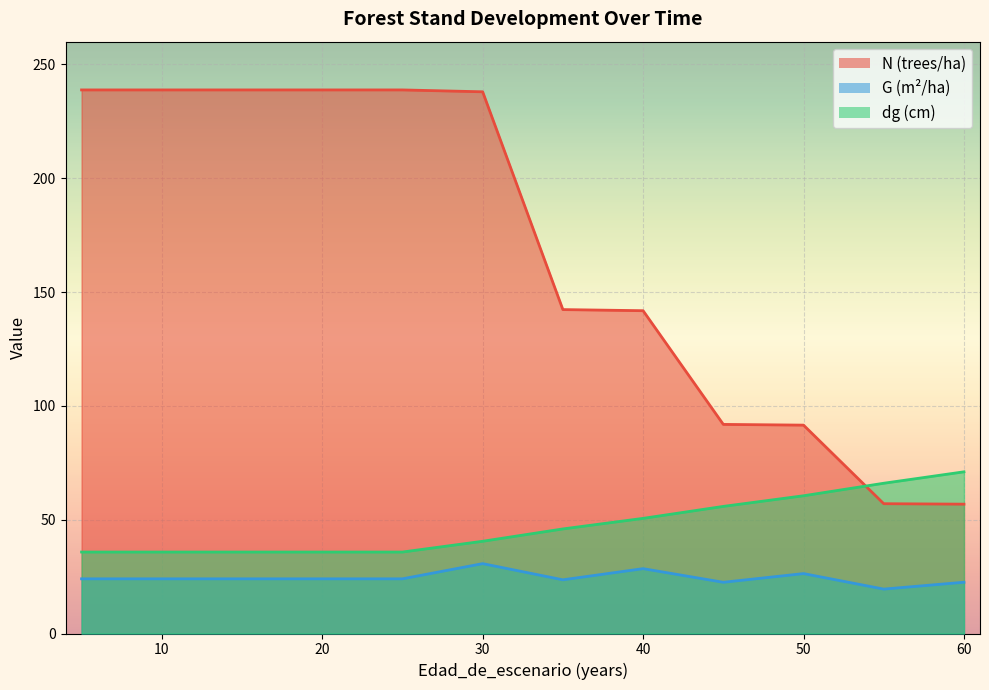

What is the maximum value shown in the chart?

238.8